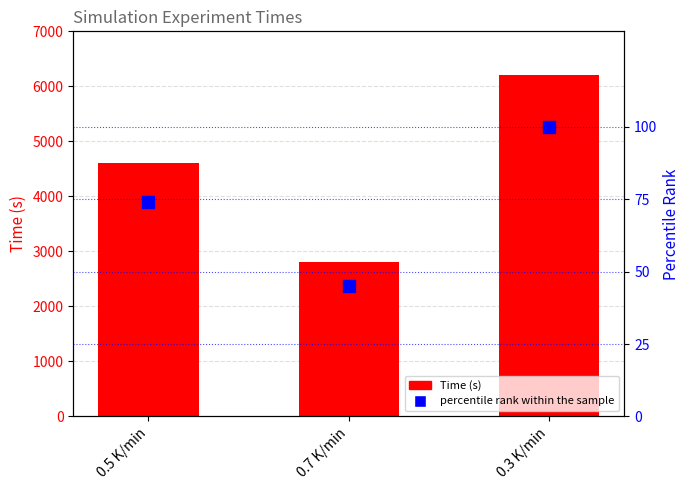

Which series changed the most between 0.7 K/min and 0.3 K/min?

Time (s)